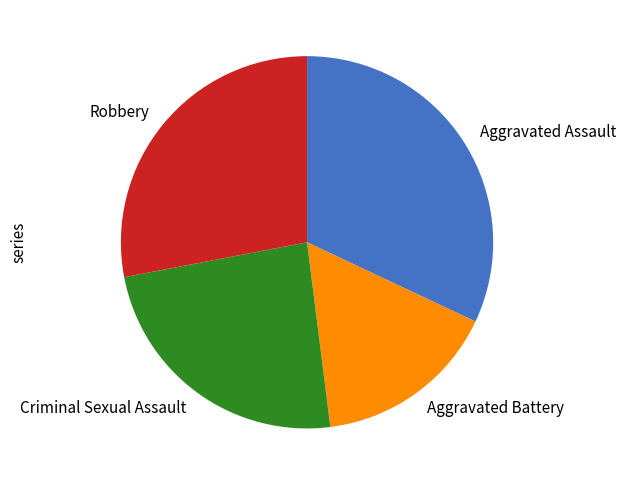

Is the sum of Robbery and Aggravated Assault greater than half?

Yes